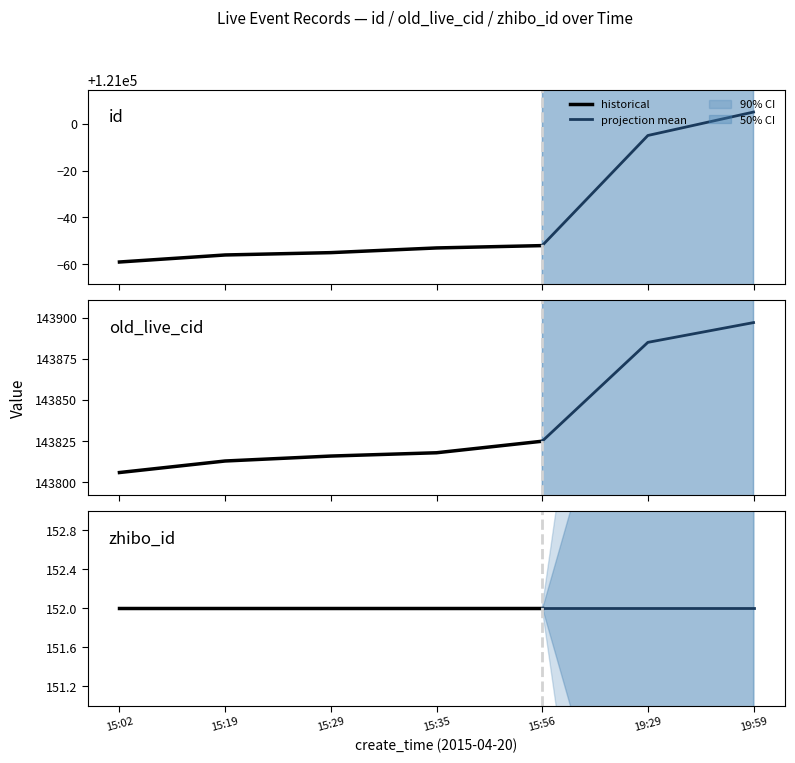

Which has a higher value, 2015-04-20 15:56:40 or 2015-04-20 15:19:33?

2015-04-20 15:56:40